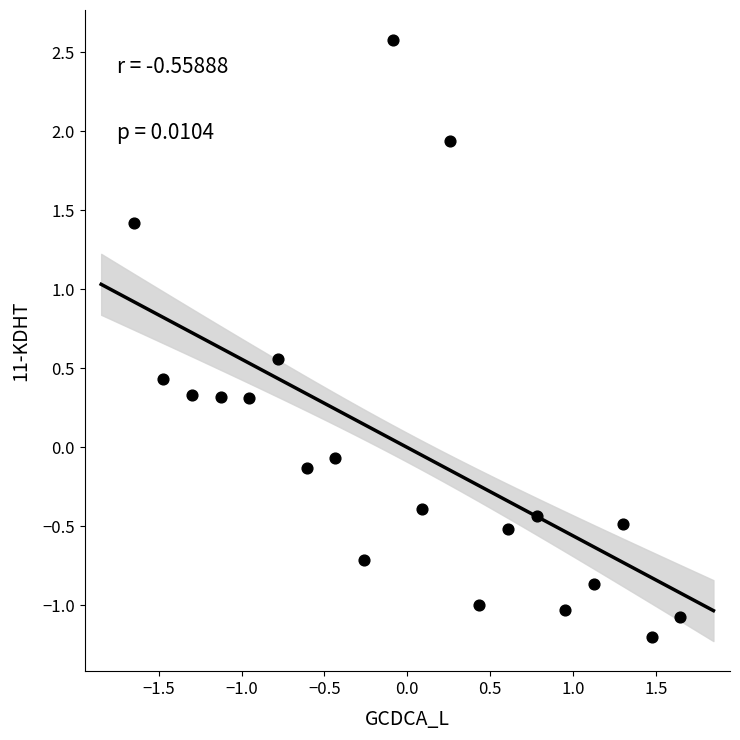

What is the range of X values (max minus min)?

3.3